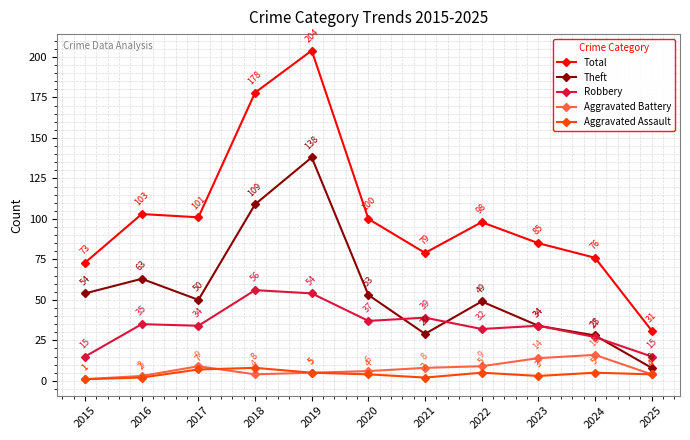

How many data points in Total are less than 98?

5